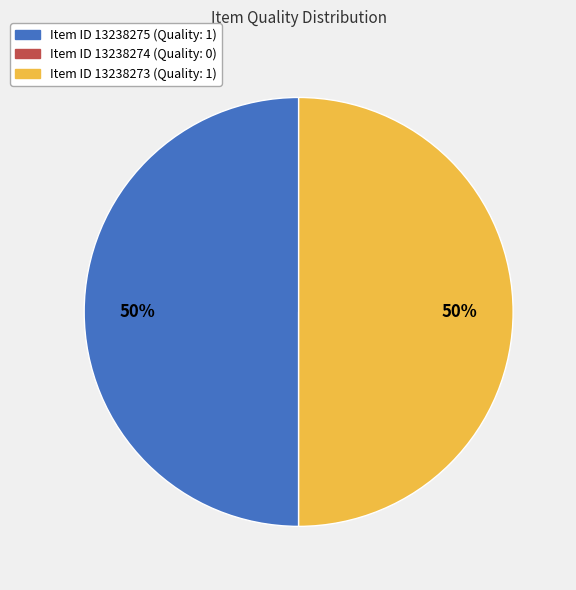

To the nearest percent, what is the average slice percentage?

33%